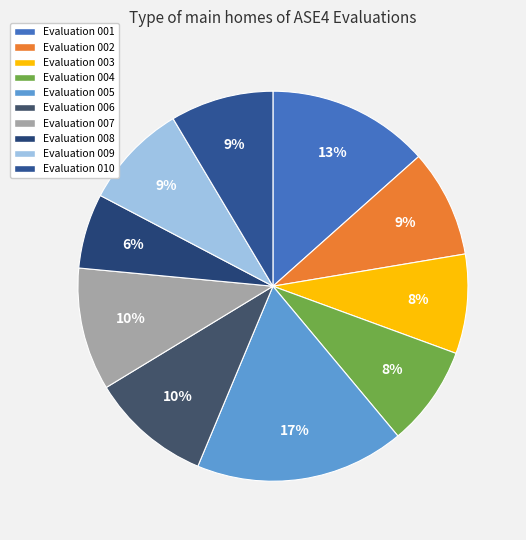

How many segments does this pie chart have?

10